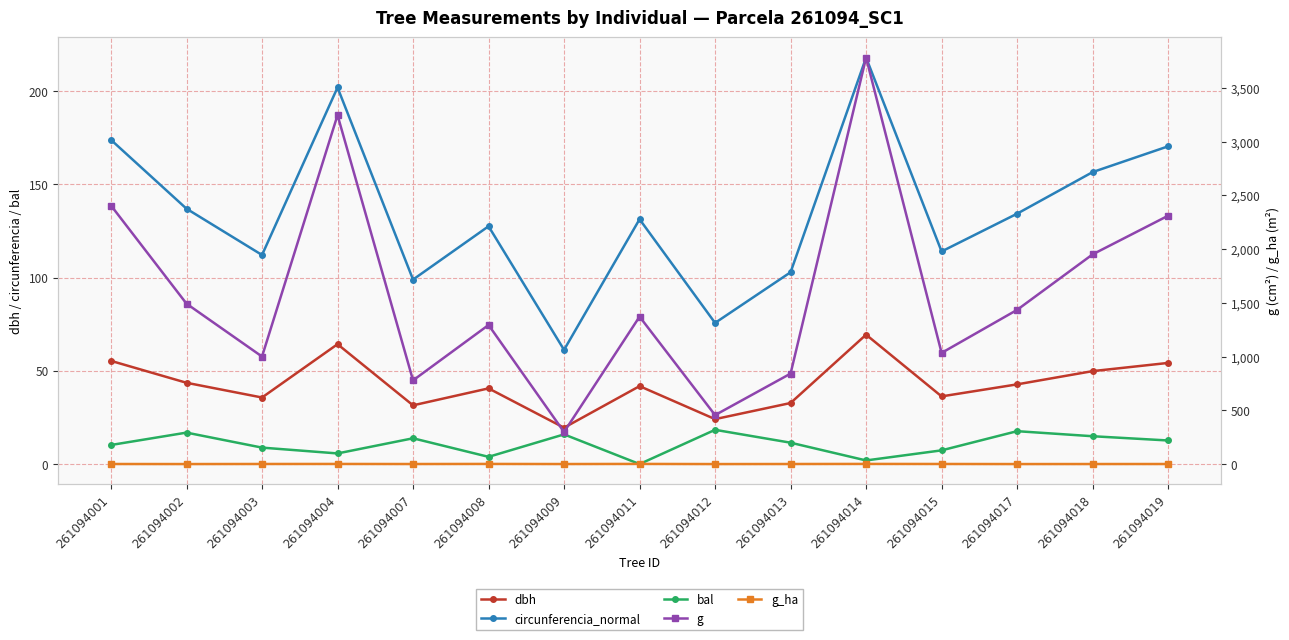

Reading left to right, what are all the values shown in this chart?

dbh: 55.4	43.6	35.7	64.3	31.5	40.6	19.5	41.8	24.1	32.8	69.4	36.3	42.8	49.9	54.2
circunferencia_normal: 173.9	137.0	112.2	202.0	99.0	127.5	61.3	131.3	75.7	102.9	218.0	114.0	134.3	156.6	170.4
bal: 10.2	16.9	8.8	5.7	13.8	3.9	15.9	0.0	18.4	11.5	1.9	7.3	17.6	14.9	12.7
g: 2406.2	1493.0	1001.0	3247.2	779.3	1294.6	298.6	1372.3	456.2	842.4	3782.8	1034.9	1435.4	1951.7	2311.5
g_ha: 1.2	0.8	1.4	1.6	1.1	1.8	0.9	1.9	0.7	1.2	1.9	1.5	0.7	1.0	1.2